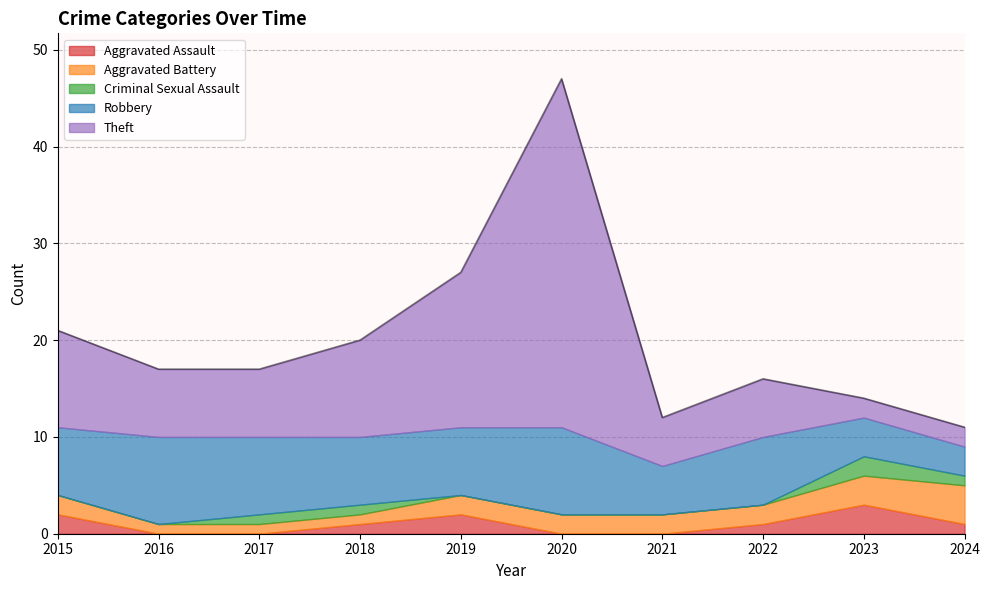

Which label corresponds to the smallest value in the chart?

2016